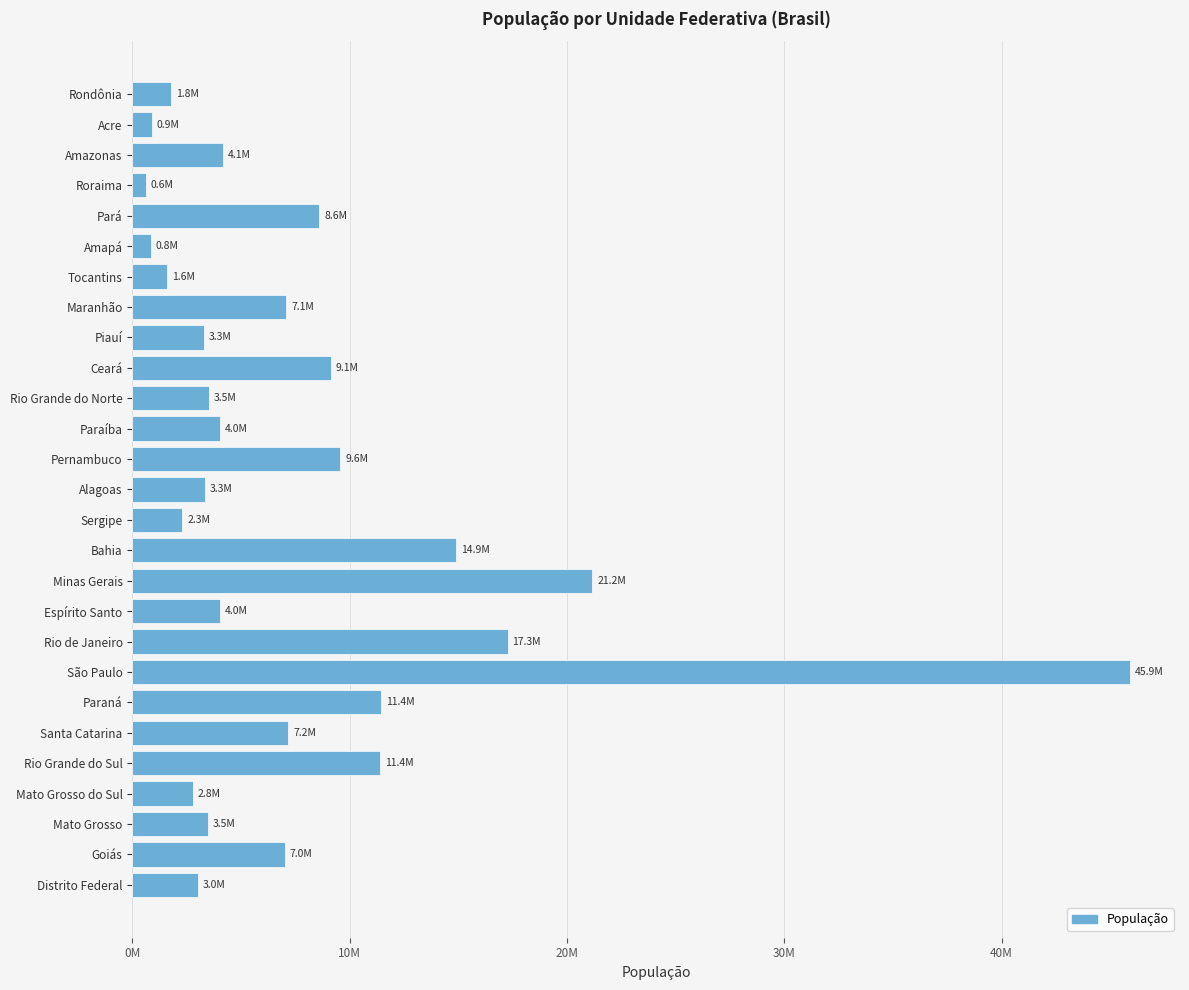

Does the chart contain any negative values?

No